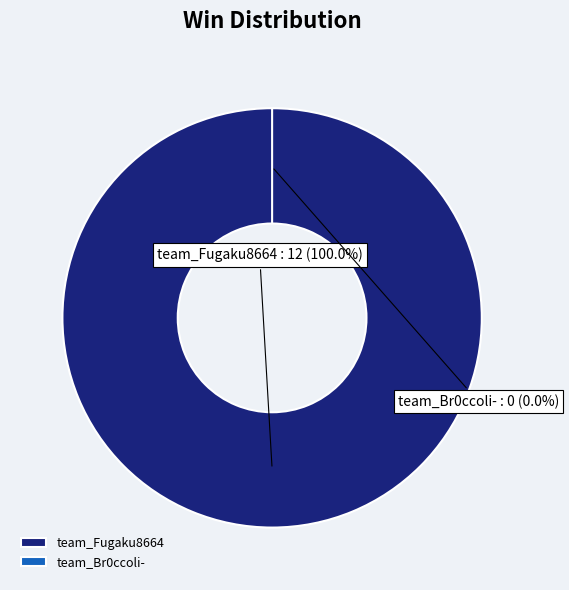

Count the number of slices in the pie.

2